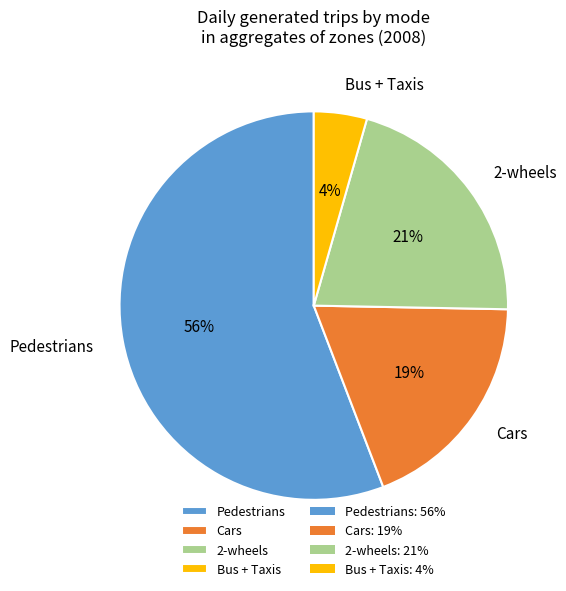

True or false: Cars accounts for 6% of the total.

False